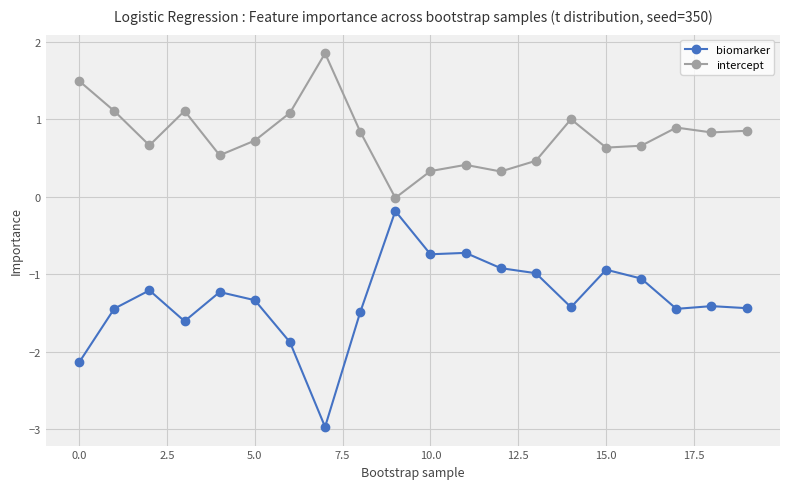

What is the smallest value displayed?

-3.0